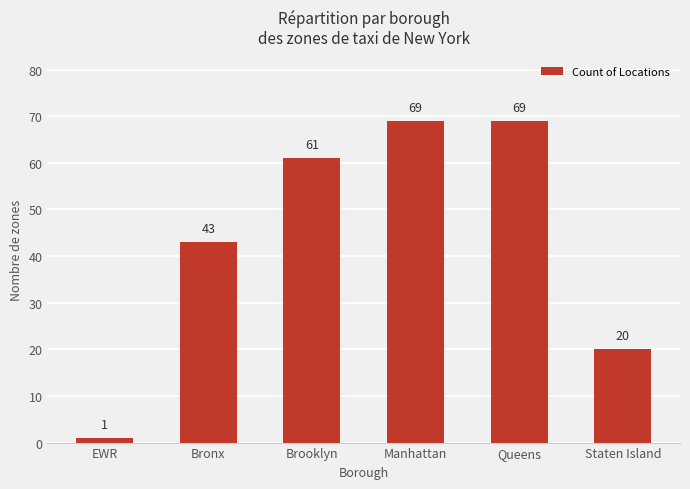

What position from the right is Manhattan?

3